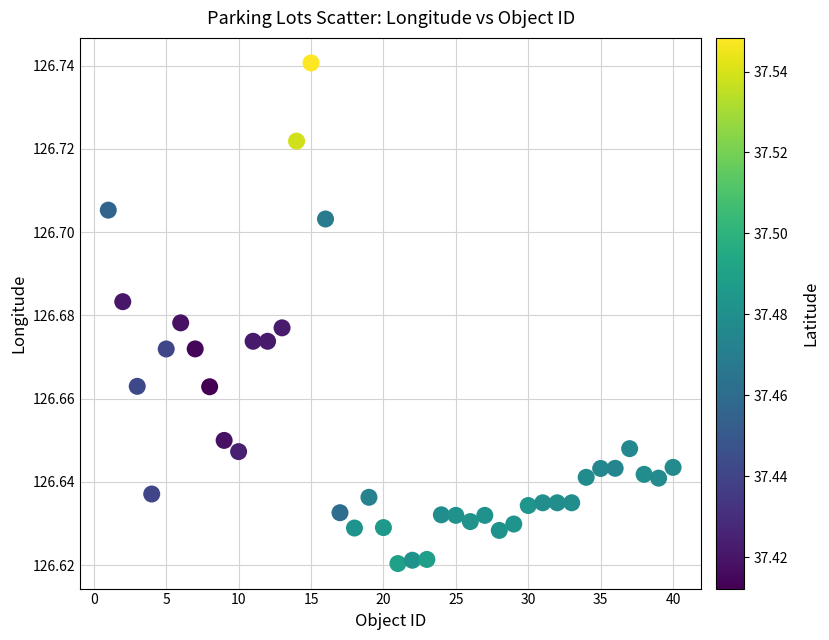

What is the range of X values (max minus min)?

39.0